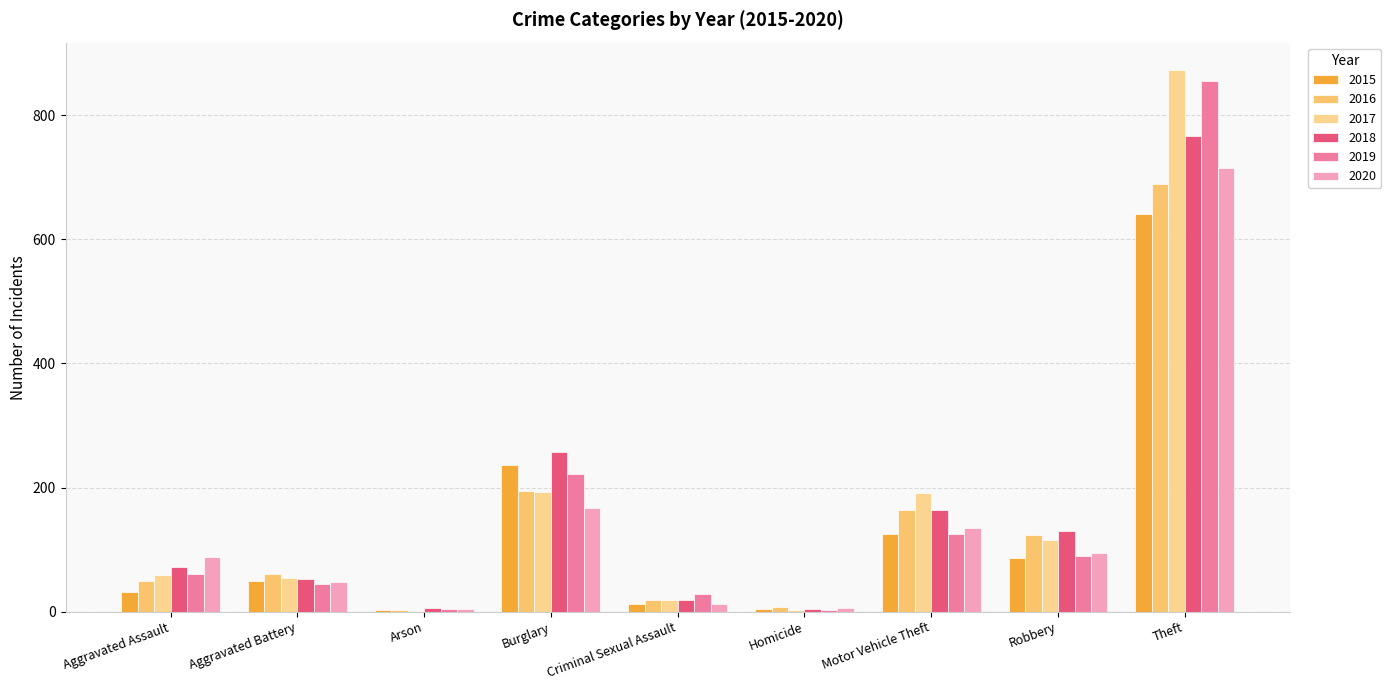

What is the label of the 5th bar from the right?

Criminal Sexual Assault